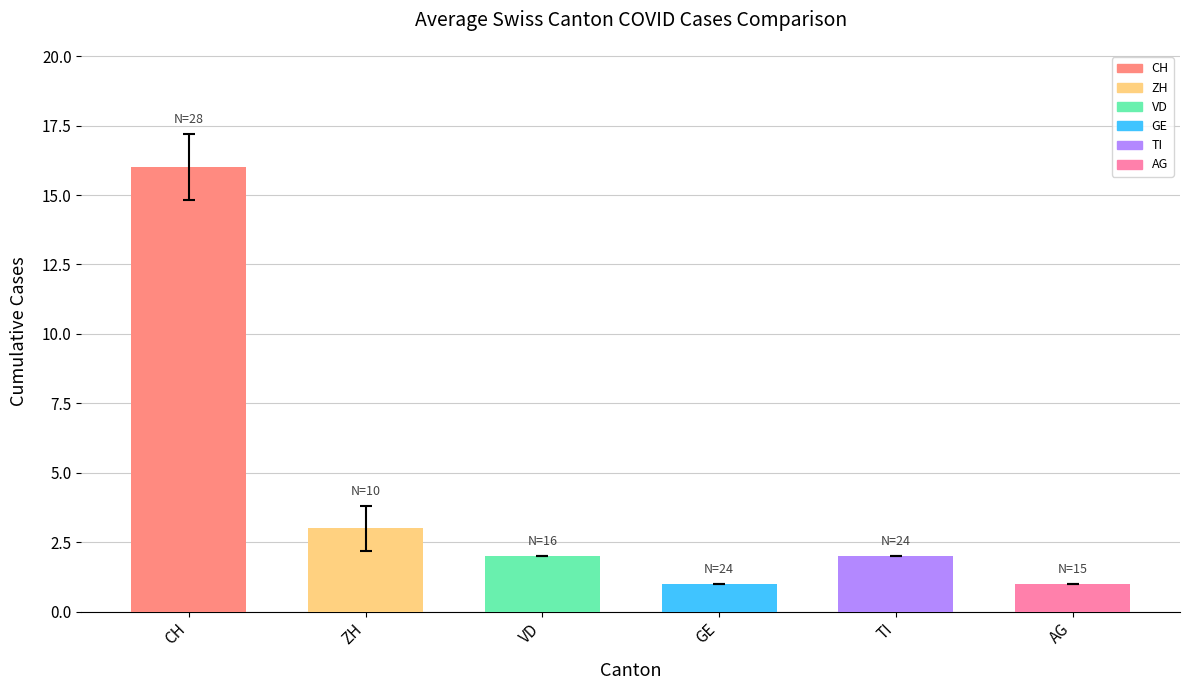

The AG series shows 1 at 2020-07-01. True or false?

True